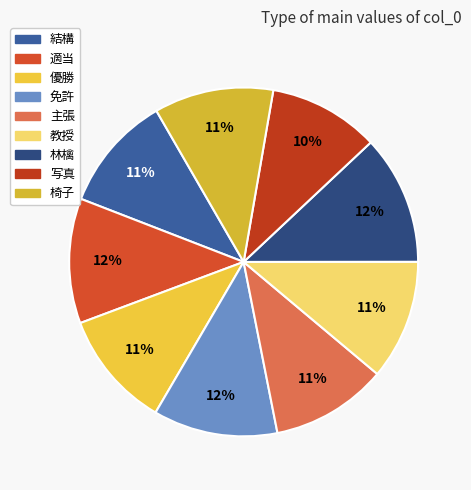

What percentage is the 写真 slice, to the nearest percent?

10%